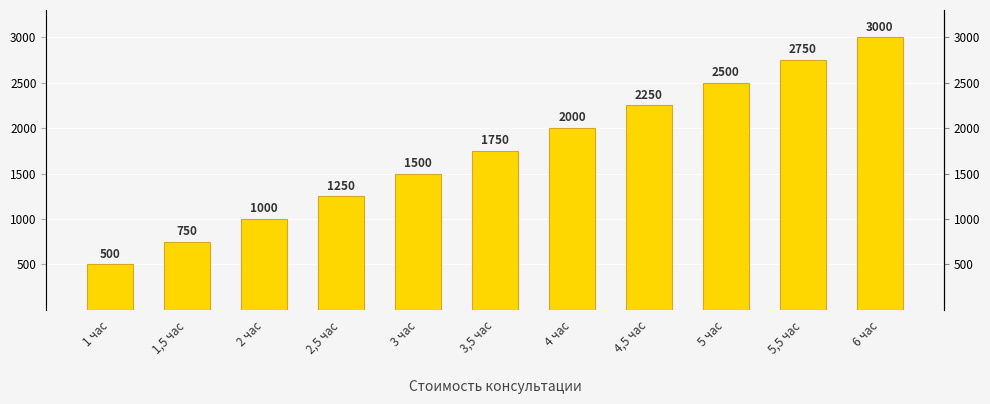

What position from the left is 2,5 час?

4